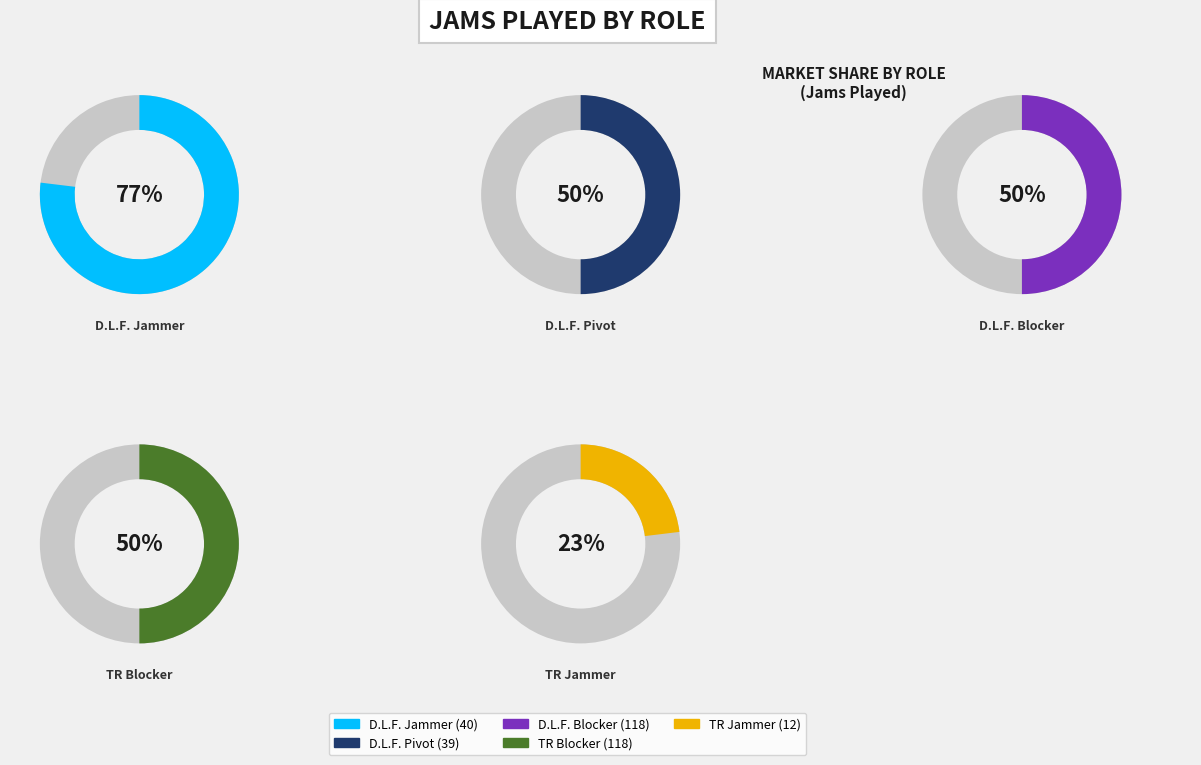

True or false: D.L.F. accounts for 91% of the total.

False